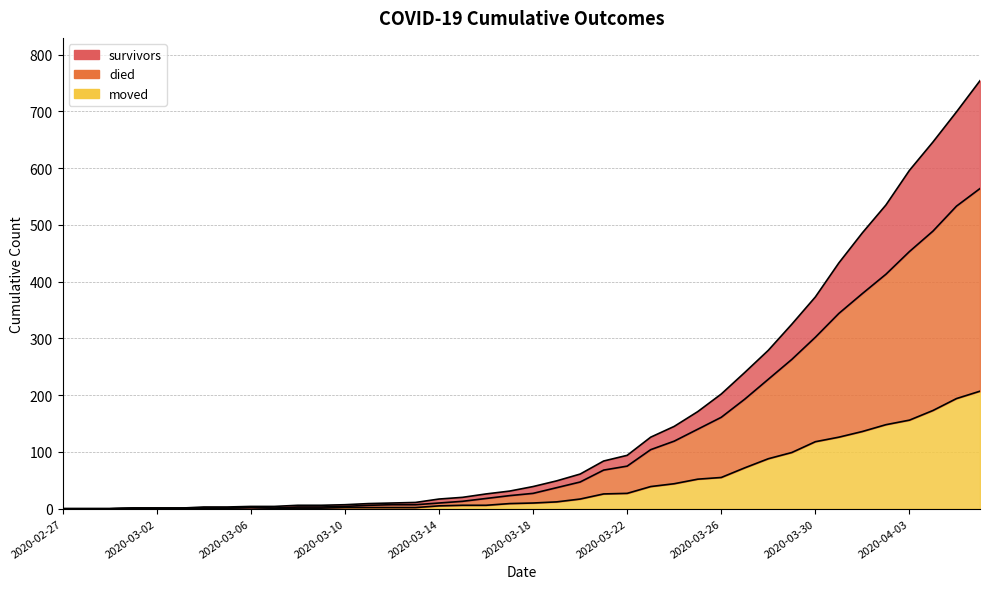

What is the approximate value of survivors at 2020-03-28, to the nearest 100?

300